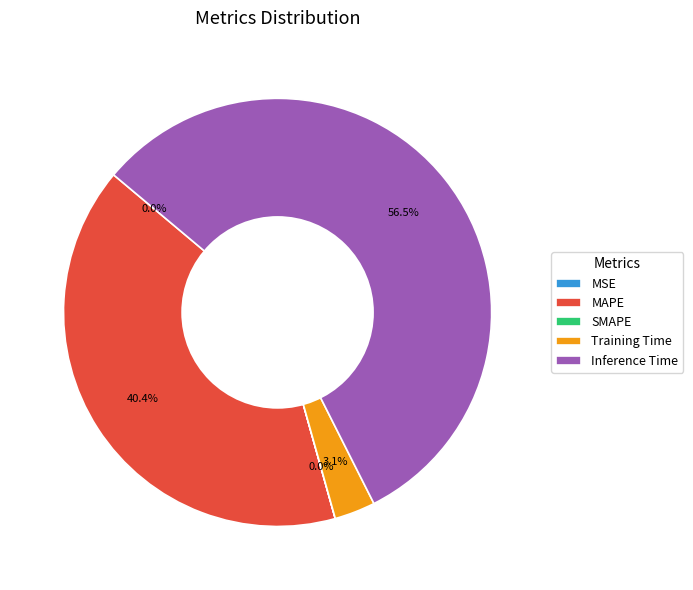

What percentage is NOT represented by MAPE?

59.6%